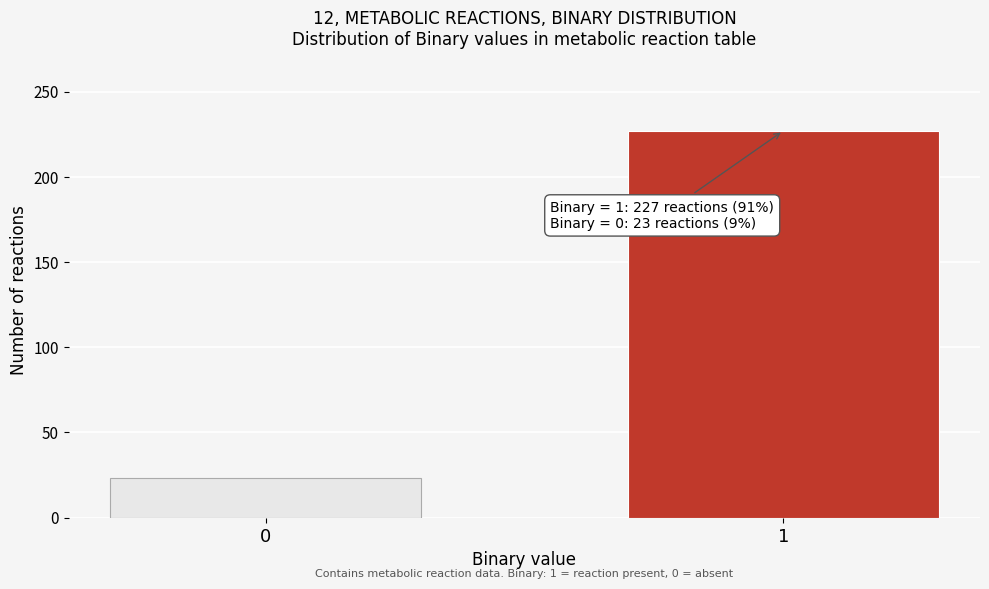

Reading left to right, transcribe all the data shown in this chart.

0=23	1=227